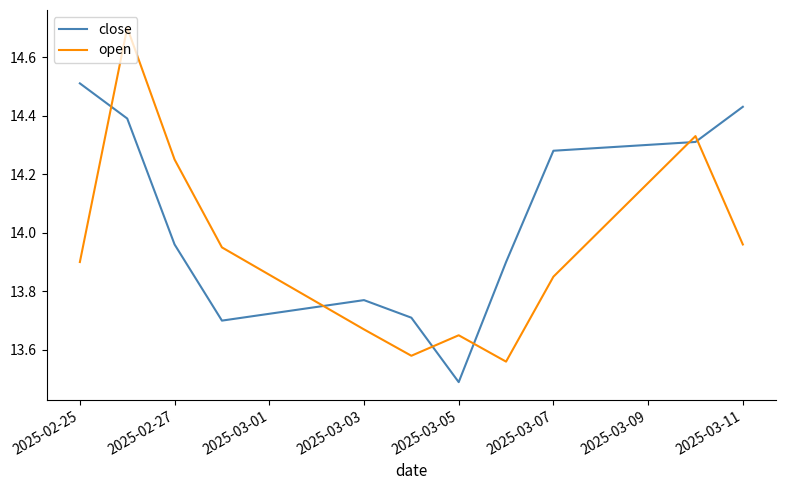

What is the maximum value for open?

14.7